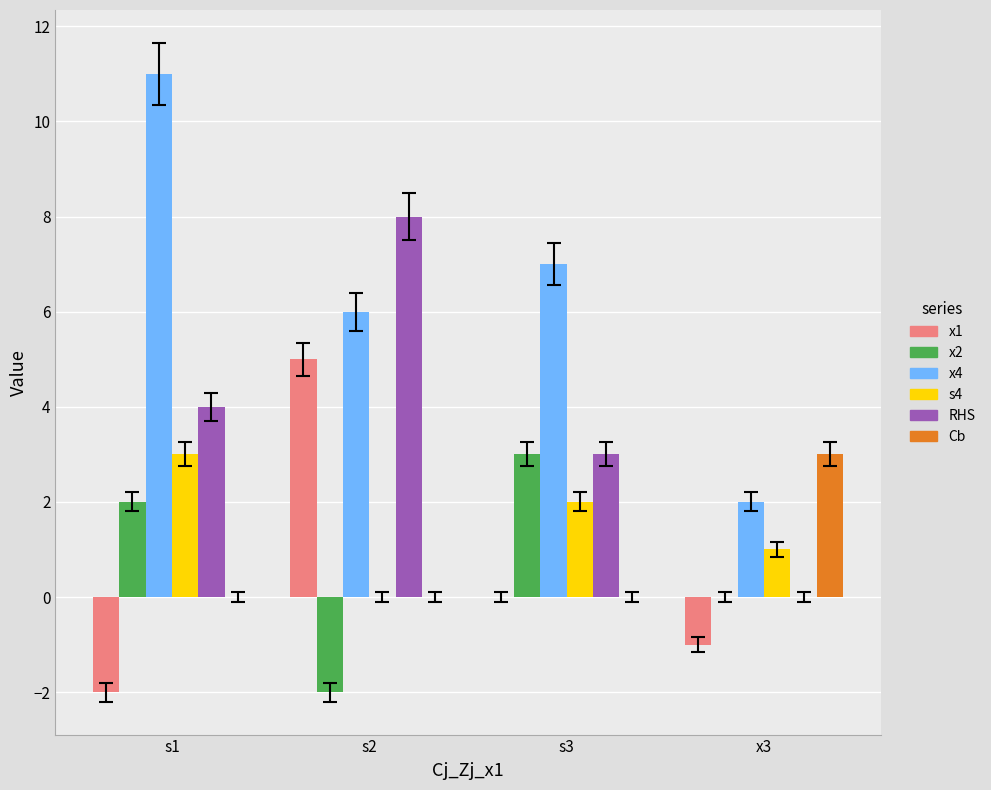

The x1 series shows 5 at s3. True or false?

False